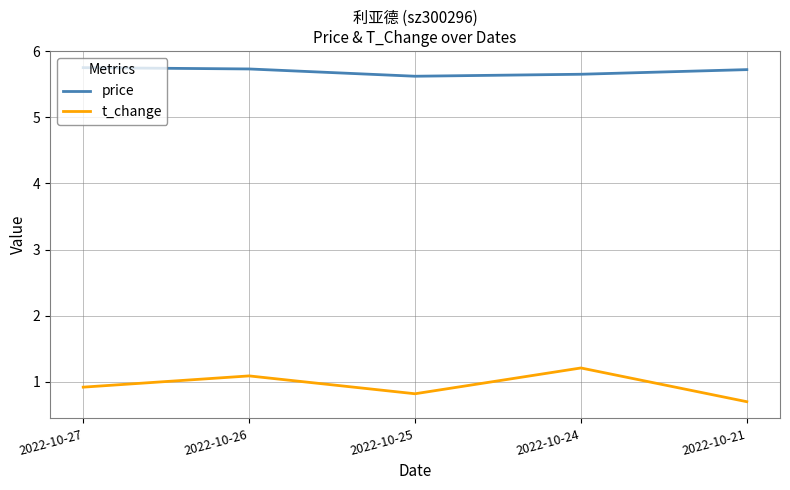

What is the spread (max minus min) of values at 2022-10-26?

4.6